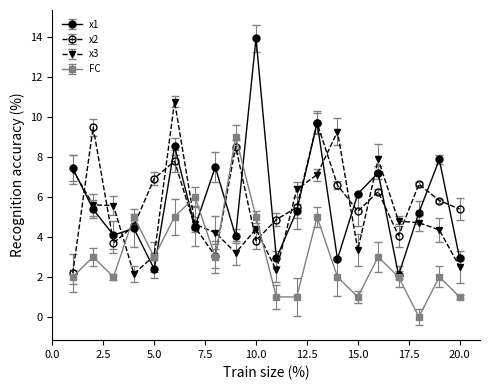

What is the difference between the second highest and minimum values in the x1 series?

7.6